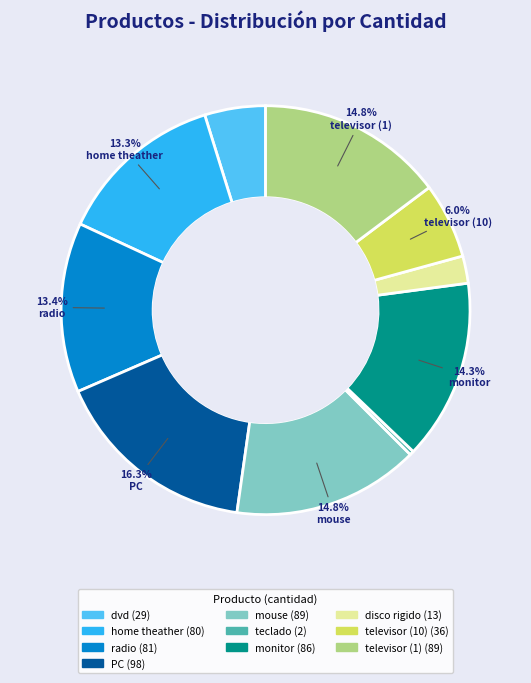

Is there a majority slice in this chart?

No